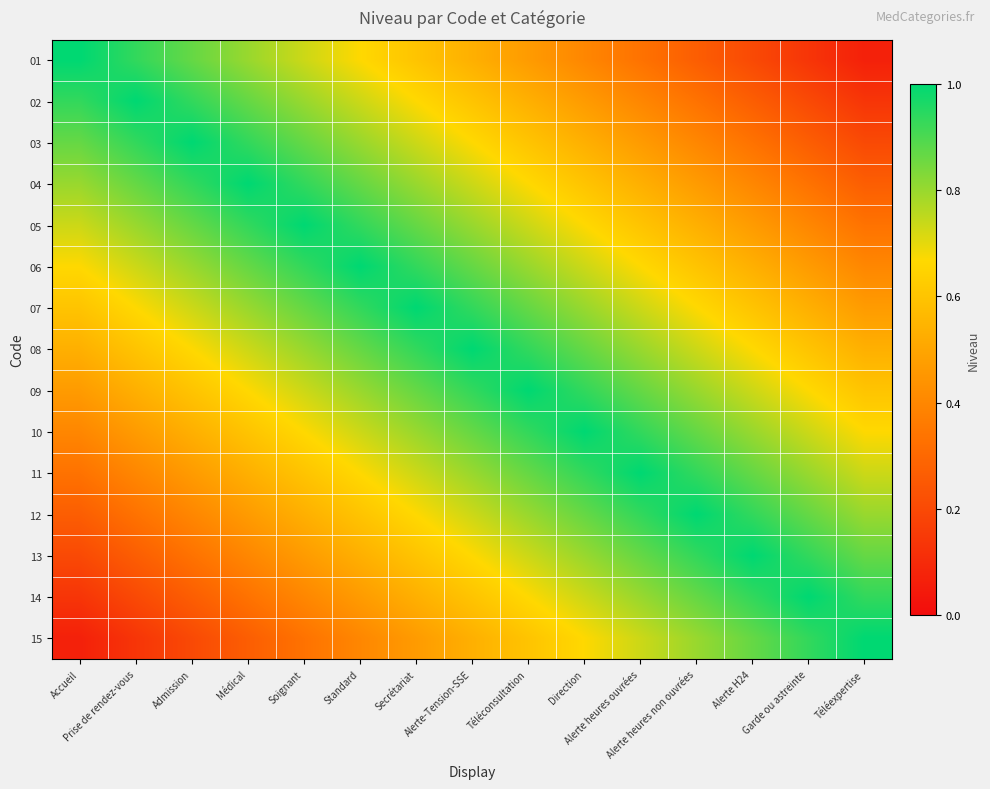

Reading left to right, what are all the values shown in this chart?

01: Accueil=1.0	Prise de rendez-vous=0.9	Admission=0.9	Médical=0.8	Soignant=0.7	Standard=0.7	Secrétariat=0.6	Alerte-Tension-SSE=0.5	Téléconsultation=0.5	Direction=0.4	Alerte heures ouvrées=0.3	Alerte heures non ouvrées=0.3	Alerte H24=0.2	Garde ou astreinte=0.1	Téléexpertise=0.1
02: Accueil=0.9	Prise de rendez-vous=1.0	Admission=0.9	Médical=0.9	Soignant=0.8	Standard=0.7	Secrétariat=0.7	Alerte-Tension-SSE=0.6	Téléconsultation=0.5	Direction=0.5	Alerte heures ouvrées=0.4	Alerte heures non ouvrées=0.3	Alerte H24=0.3	Garde ou astreinte=0.2	Téléexpertise=0.1
03: Accueil=0.9	Prise de rendez-vous=0.9	Admission=1.0	Médical=0.9	Soignant=0.9	Standard=0.8	Secrétariat=0.7	Alerte-Tension-SSE=0.7	Téléconsultation=0.6	Direction=0.5	Alerte heures ouvrées=0.5	Alerte heures non ouvrées=0.4	Alerte H24=0.3	Garde ou astreinte=0.3	Téléexpertise=0.2
04: Accueil=0.8	Prise de rendez-vous=0.9	Admission=0.9	Médical=1.0	Soignant=0.9	Standard=0.9	Secrétariat=0.8	Alerte-Tension-SSE=0.7	Téléconsultation=0.7	Direction=0.6	Alerte heures ouvrées=0.5	Alerte heures non ouvrées=0.5	Alerte H24=0.4	Garde ou astreinte=0.3	Téléexpertise=0.3
05: Accueil=0.7	Prise de rendez-vous=0.8	Admission=0.9	Médical=0.9	Soignant=1.0	Standard=0.9	Secrétariat=0.9	Alerte-Tension-SSE=0.8	Téléconsultation=0.7	Direction=0.7	Alerte heures ouvrées=0.6	Alerte heures non ouvrées=0.5	Alerte H24=0.5	Garde ou astreinte=0.4	Téléexpertise=0.3
06: Accueil=0.7	Prise de rendez-vous=0.7	Admission=0.8	Médical=0.9	Soignant=0.9	Standard=1.0	Secrétariat=0.9	Alerte-Tension-SSE=0.9	Téléconsultation=0.8	Direction=0.7	Alerte heures ouvrées=0.7	Alerte heures non ouvrées=0.6	Alerte H24=0.5	Garde ou astreinte=0.5	Téléexpertise=0.4
07: Accueil=0.6	Prise de rendez-vous=0.7	Admission=0.7	Médical=0.8	Soignant=0.9	Standard=0.9	Secrétariat=1.0	Alerte-Tension-SSE=0.9	Téléconsultation=0.9	Direction=0.8	Alerte heures ouvrées=0.7	Alerte heures non ouvrées=0.7	Alerte H24=0.6	Garde ou astreinte=0.5	Téléexpertise=0.5
08: Accueil=0.5	Prise de rendez-vous=0.6	Admission=0.7	Médical=0.7	Soignant=0.8	Standard=0.9	Secrétariat=0.9	Alerte-Tension-SSE=1.0	Téléconsultation=0.9	Direction=0.9	Alerte heures ouvrées=0.8	Alerte heures non ouvrées=0.7	Alerte H24=0.7	Garde ou astreinte=0.6	Téléexpertise=0.5
09: Accueil=0.5	Prise de rendez-vous=0.5	Admission=0.6	Médical=0.7	Soignant=0.7	Standard=0.8	Secrétariat=0.9	Alerte-Tension-SSE=0.9	Téléconsultation=1.0	Direction=0.9	Alerte heures ouvrées=0.9	Alerte heures non ouvrées=0.8	Alerte H24=0.7	Garde ou astreinte=0.7	Téléexpertise=0.6
10: Accueil=0.4	Prise de rendez-vous=0.5	Admission=0.5	Médical=0.6	Soignant=0.7	Standard=0.7	Secrétariat=0.8	Alerte-Tension-SSE=0.9	Téléconsultation=0.9	Direction=1.0	Alerte heures ouvrées=0.9	Alerte heures non ouvrées=0.9	Alerte H24=0.8	Garde ou astreinte=0.7	Téléexpertise=0.7
11: Accueil=0.3	Prise de rendez-vous=0.4	Admission=0.5	Médical=0.5	Soignant=0.6	Standard=0.7	Secrétariat=0.7	Alerte-Tension-SSE=0.8	Téléconsultation=0.9	Direction=0.9	Alerte heures ouvrées=1.0	Alerte heures non ouvrées=0.9	Alerte H24=0.9	Garde ou astreinte=0.8	Téléexpertise=0.7
12: Accueil=0.3	Prise de rendez-vous=0.3	Admission=0.4	Médical=0.5	Soignant=0.5	Standard=0.6	Secrétariat=0.7	Alerte-Tension-SSE=0.7	Téléconsultation=0.8	Direction=0.9	Alerte heures ouvrées=0.9	Alerte heures non ouvrées=1.0	Alerte H24=0.9	Garde ou astreinte=0.9	Téléexpertise=0.8
13: Accueil=0.2	Prise de rendez-vous=0.3	Admission=0.3	Médical=0.4	Soignant=0.5	Standard=0.5	Secrétariat=0.6	Alerte-Tension-SSE=0.7	Téléconsultation=0.7	Direction=0.8	Alerte heures ouvrées=0.9	Alerte heures non ouvrées=0.9	Alerte H24=1.0	Garde ou astreinte=0.9	Téléexpertise=0.9
14: Accueil=0.1	Prise de rendez-vous=0.2	Admission=0.3	Médical=0.3	Soignant=0.4	Standard=0.5	Secrétariat=0.5	Alerte-Tension-SSE=0.6	Téléconsultation=0.7	Direction=0.7	Alerte heures ouvrées=0.8	Alerte heures non ouvrées=0.9	Alerte H24=0.9	Garde ou astreinte=1.0	Téléexpertise=0.9
15: Accueil=0.1	Prise de rendez-vous=0.1	Admission=0.2	Médical=0.3	Soignant=0.3	Standard=0.4	Secrétariat=0.5	Alerte-Tension-SSE=0.5	Téléconsultation=0.6	Direction=0.7	Alerte heures ouvrées=0.7	Alerte heures non ouvrées=0.8	Alerte H24=0.9	Garde ou astreinte=0.9	Téléexpertise=1.0